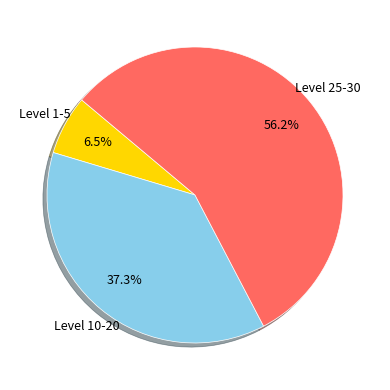

How many slices are in this pie chart?

3